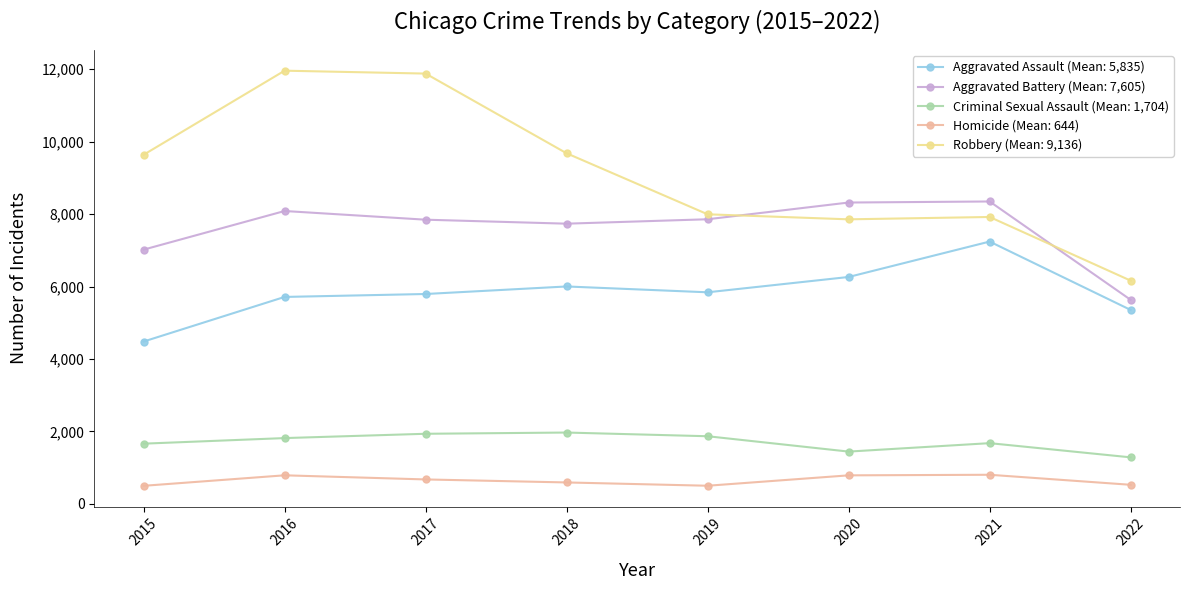

Which series has the largest total across all categories?

Robbery (Mean: 9,136)